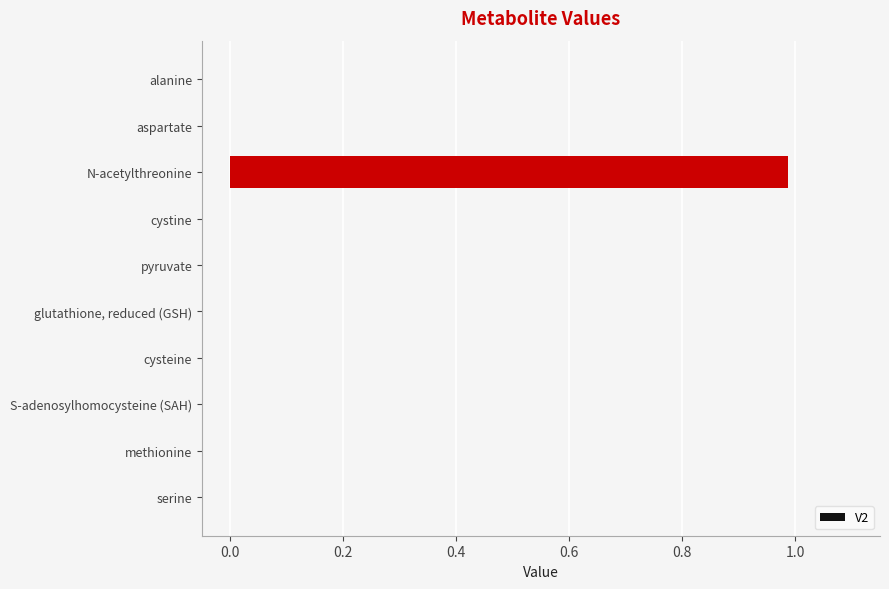

True or false: the data shows -0.5 at aspartate.

False